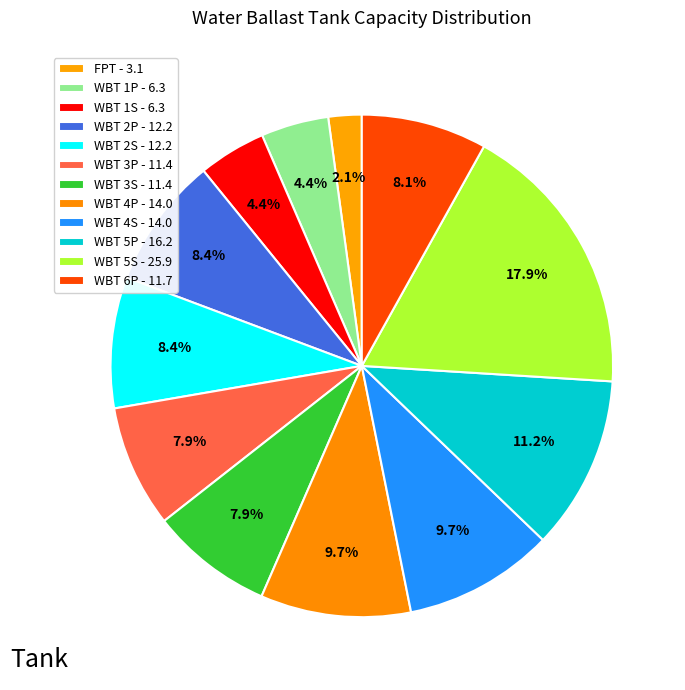

How many slices are in this pie chart?

12